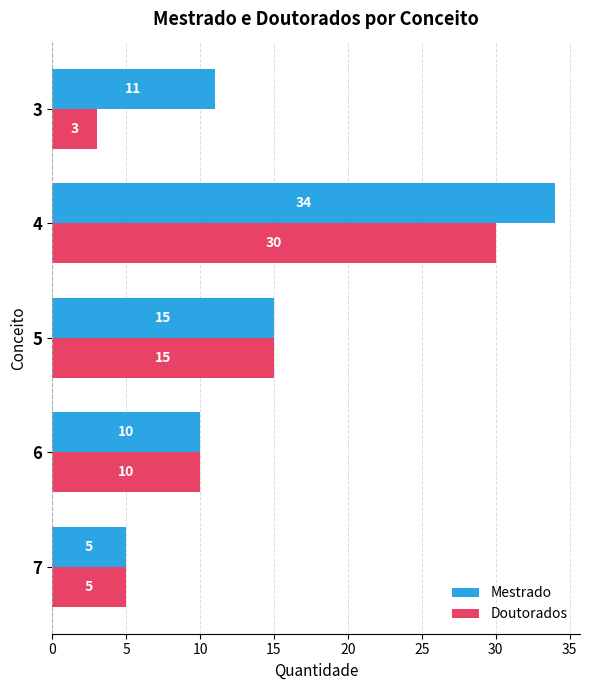

True or false: Doutorados has a value of 10 at 6.

True